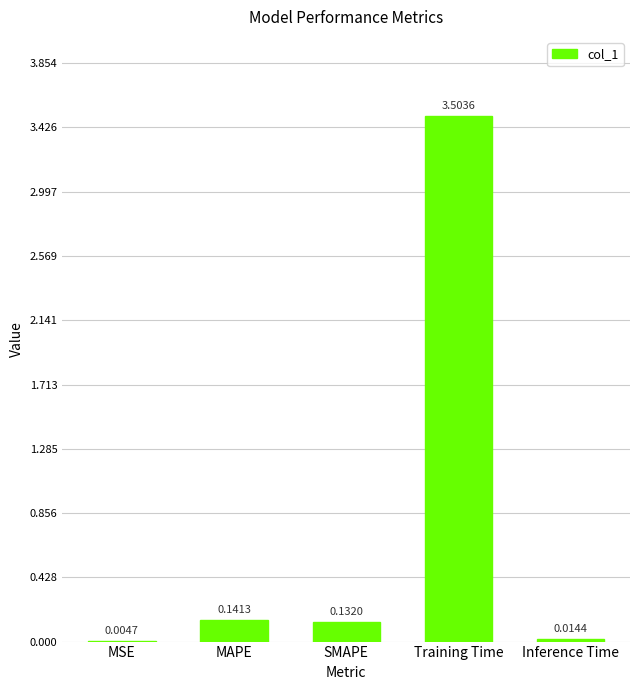

What is the sum of all values?

3.8